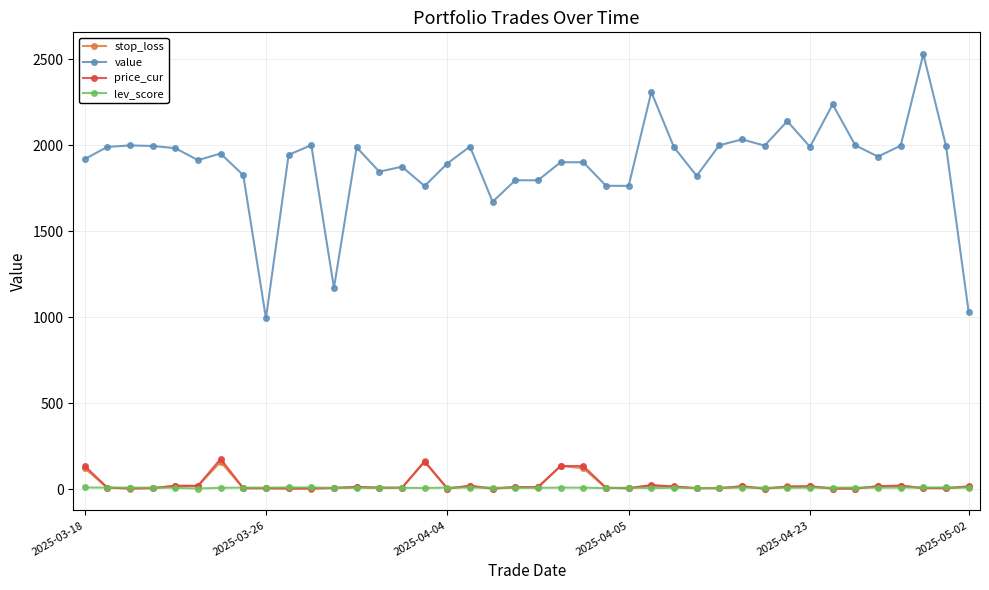

Which series has the largest total across all categories?

value